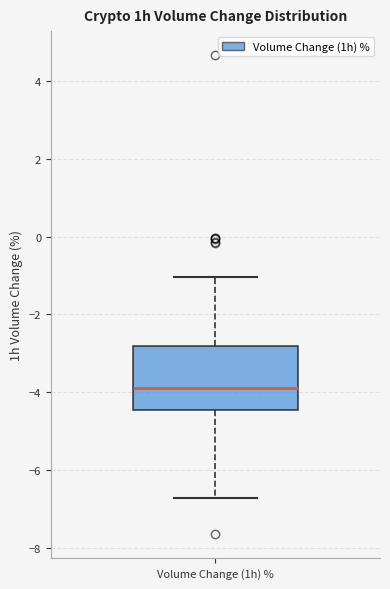

Read this box plot against the y-axis: the position of the median line, the range covered by the box, and the ends of both whiskers. The values are not printed on the chart, so give them approximately, as read against the axis.

median -3.8, box -4.4 to -2.8, whiskers -6.8 to -1.0